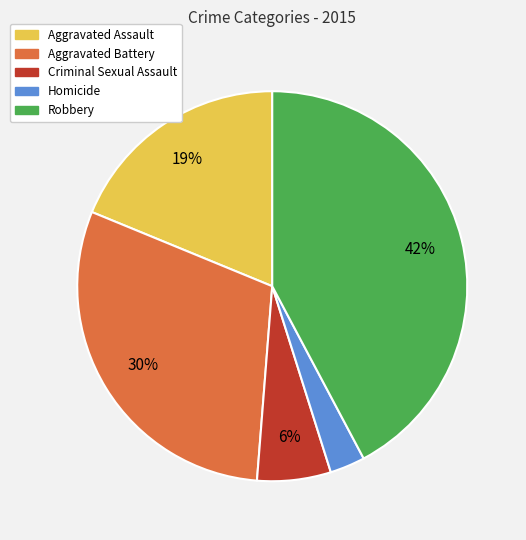

What is the ratio of the value at Criminal Sexual Assault to the value at Aggravated Battery?

0.2